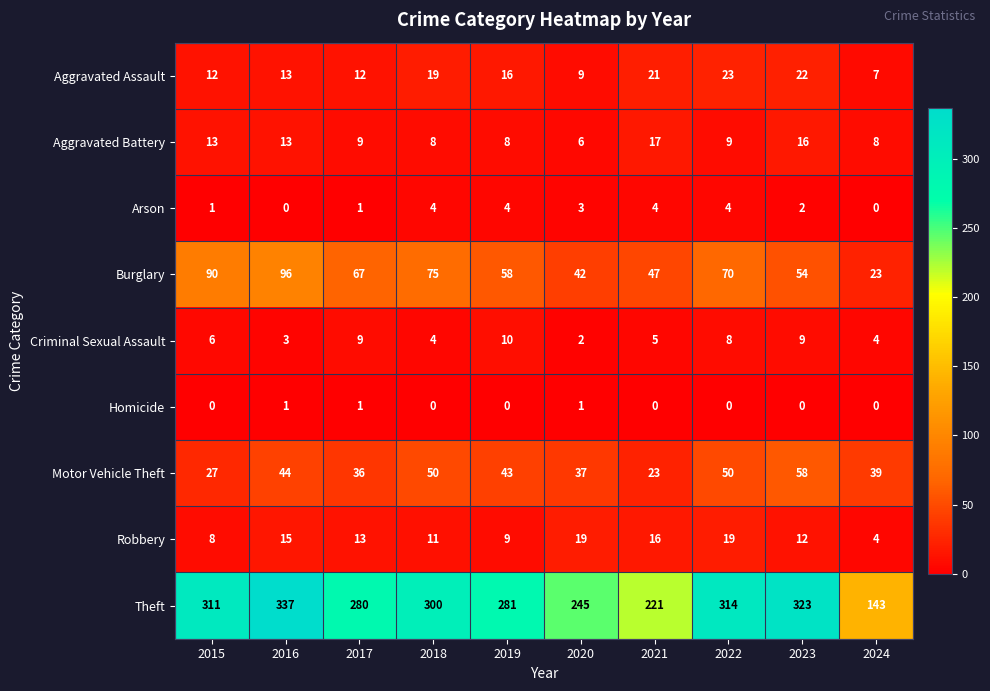

What is the sum of the Burglary values at 2018 and 2024?

98